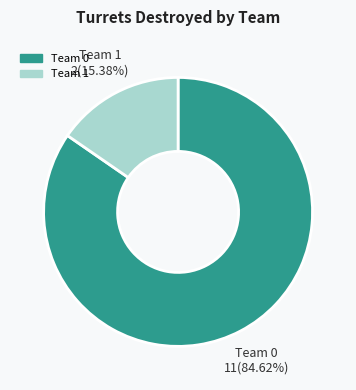

To the nearest percent, what is the difference between the Team 0 and Team 1 slice percentages?

69%